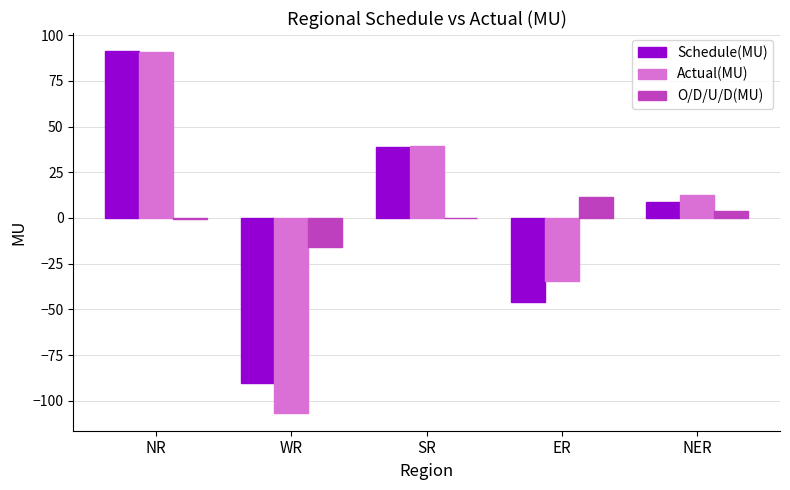

Where is Actual(MU) nearest to the value -7?

NER